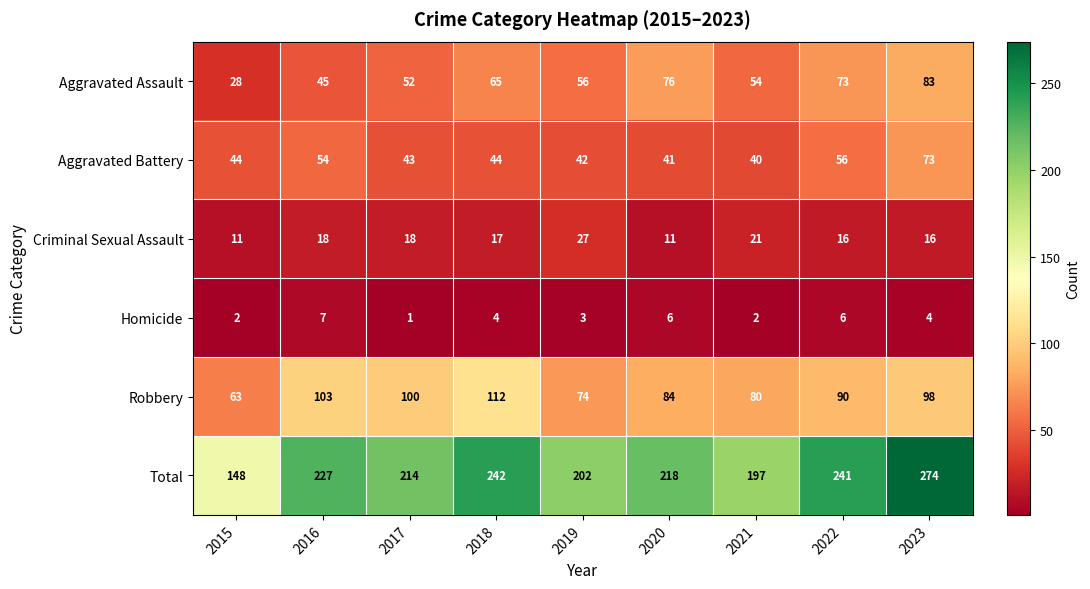

What is the maximum value shown in the chart?

274